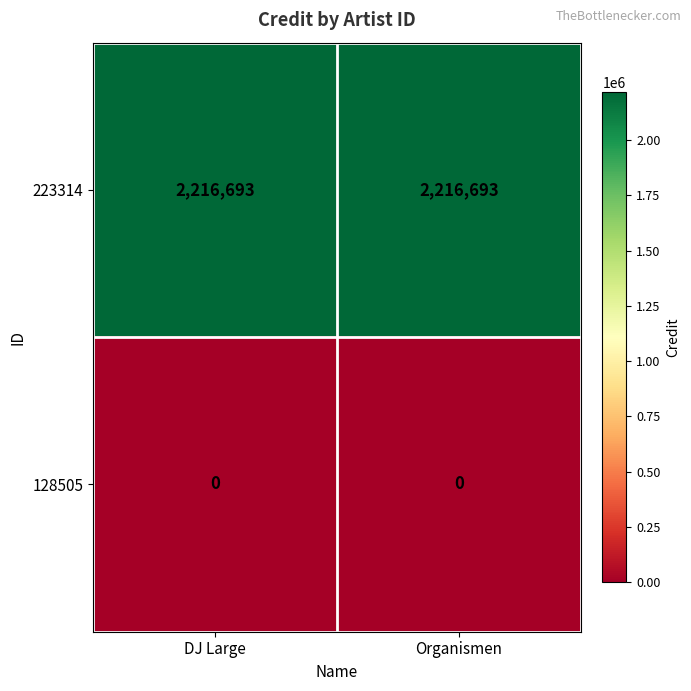

What is the maximum value shown in the chart?

2216693